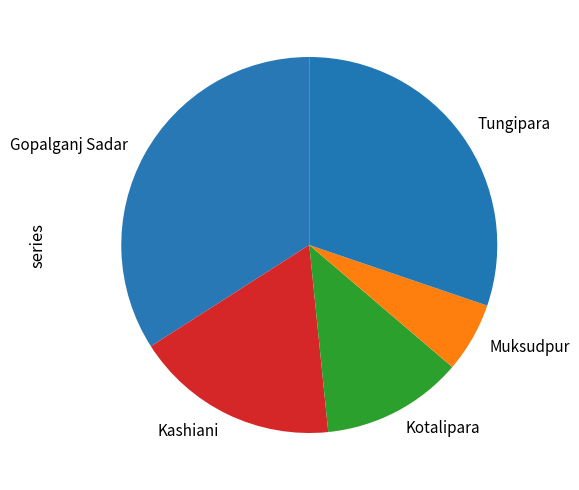

What is the smallest slice in the pie chart?

Muksudpur